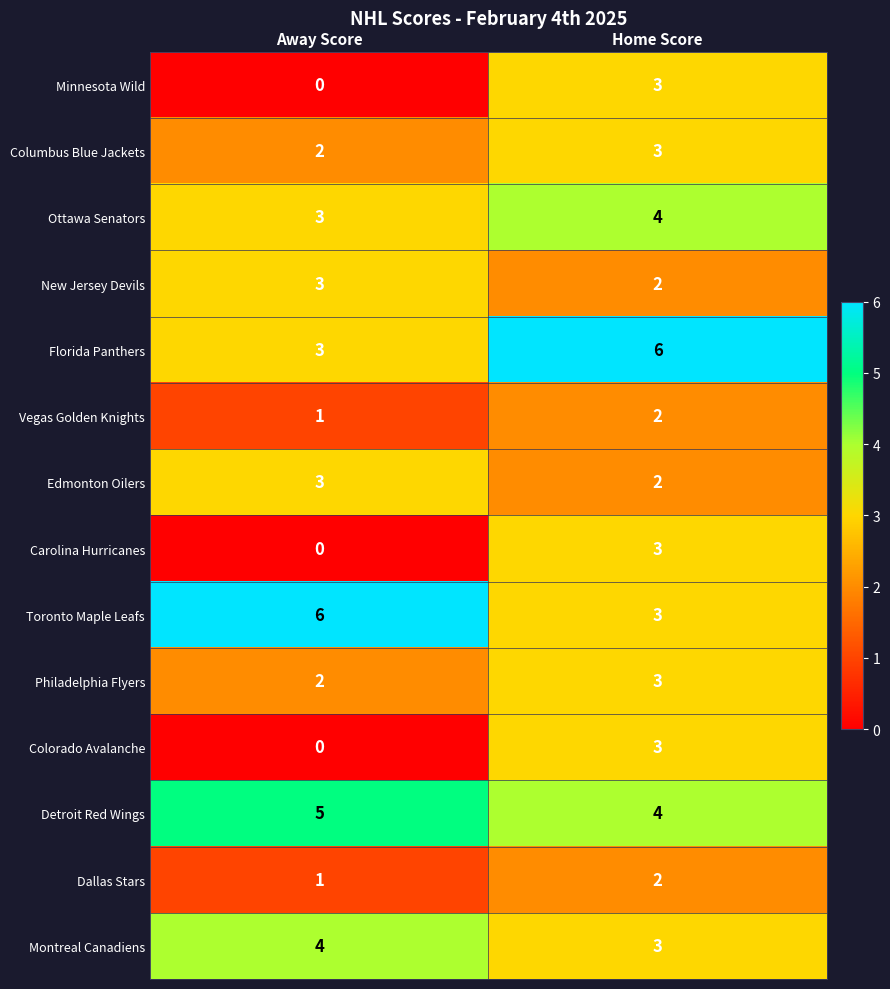

List the labels in order of Florida Panthers value, smallest first.

Away Score, Home Score